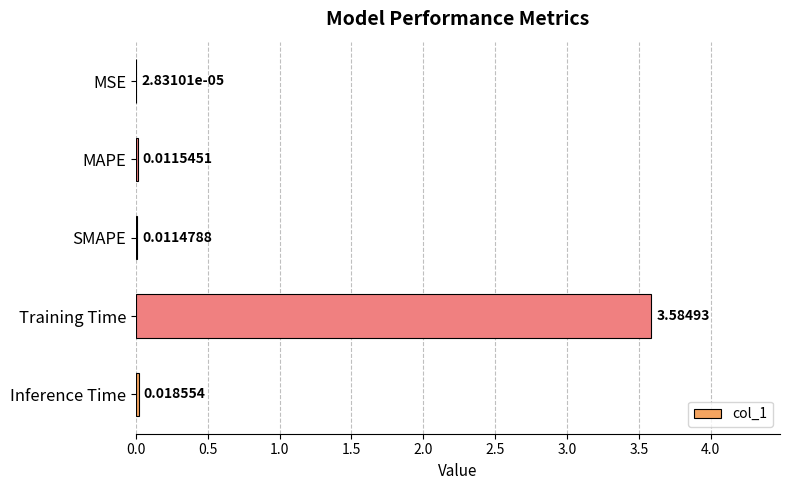

At which label is the value closest to 1?

Inference Time